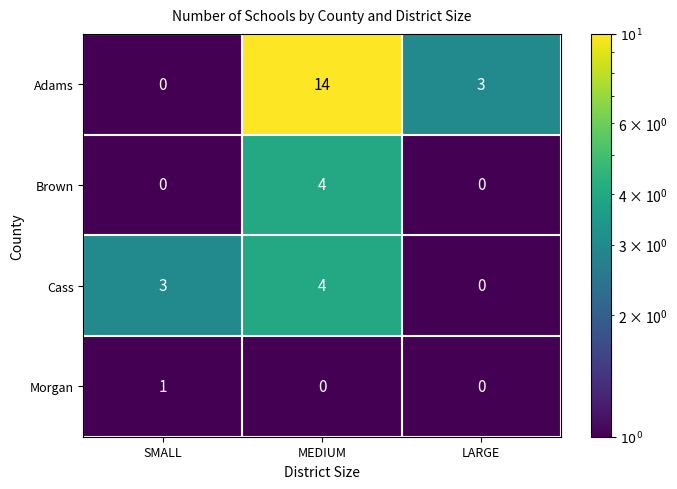

How many data points does each series have?

3